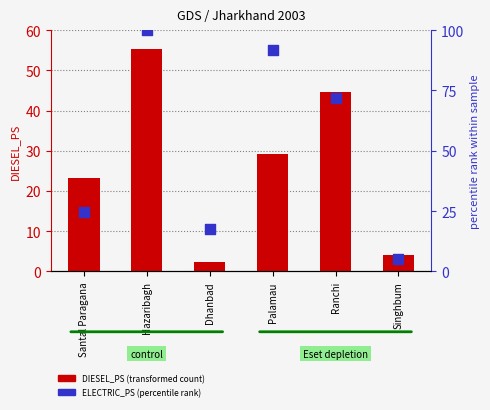

Which series reaches the minimum Y coordinate?

DIESEL_PS